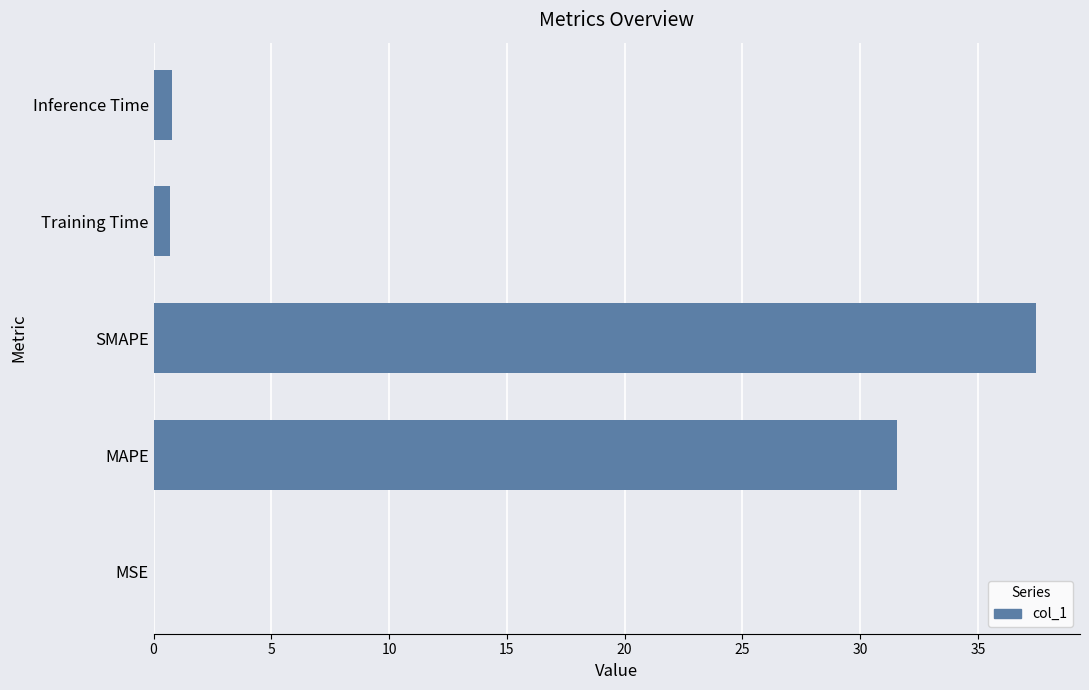

Are the bars horizontal?

Yes